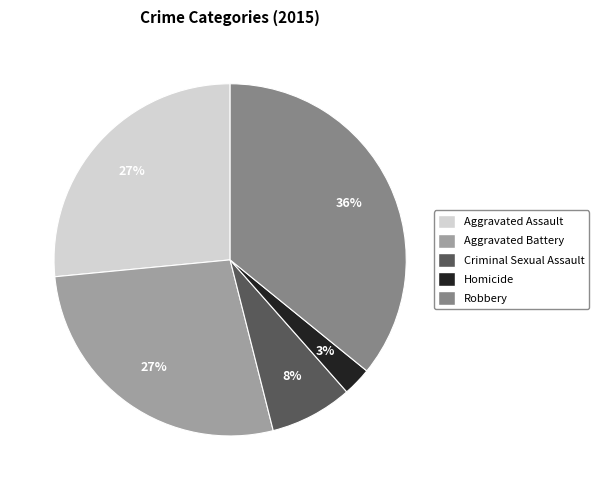

Count the number of slices in the pie.

5